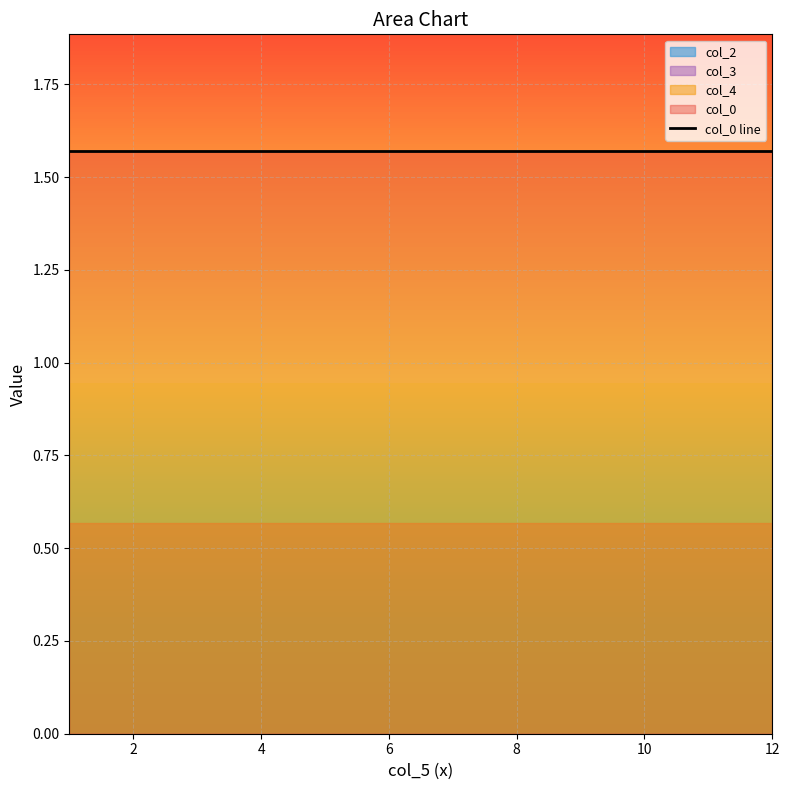

True or false: col_2 and col_4 intersect in this chart.

False